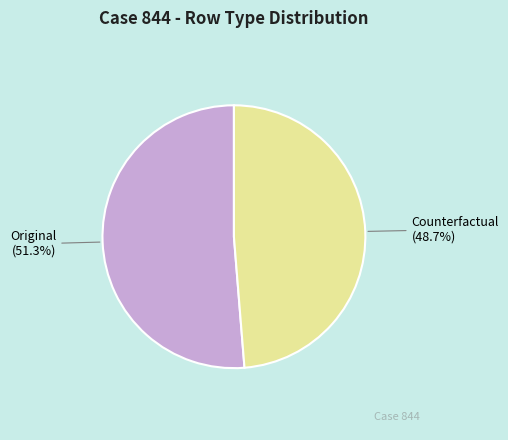

Is it true that Counterfactual is 42% of the pie?

False